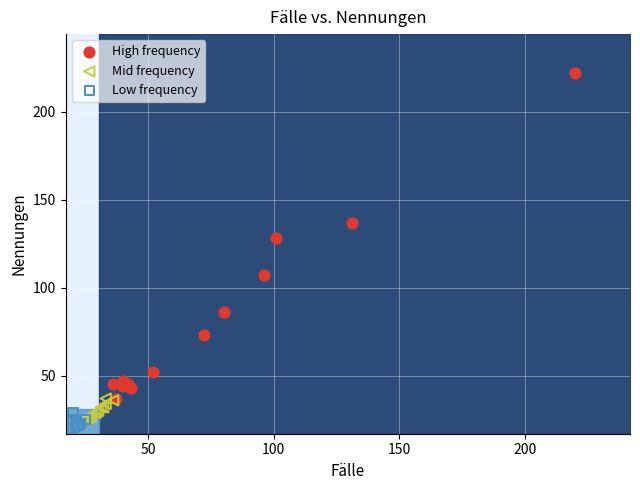

Which series reaches the maximum Y coordinate?

High frequency